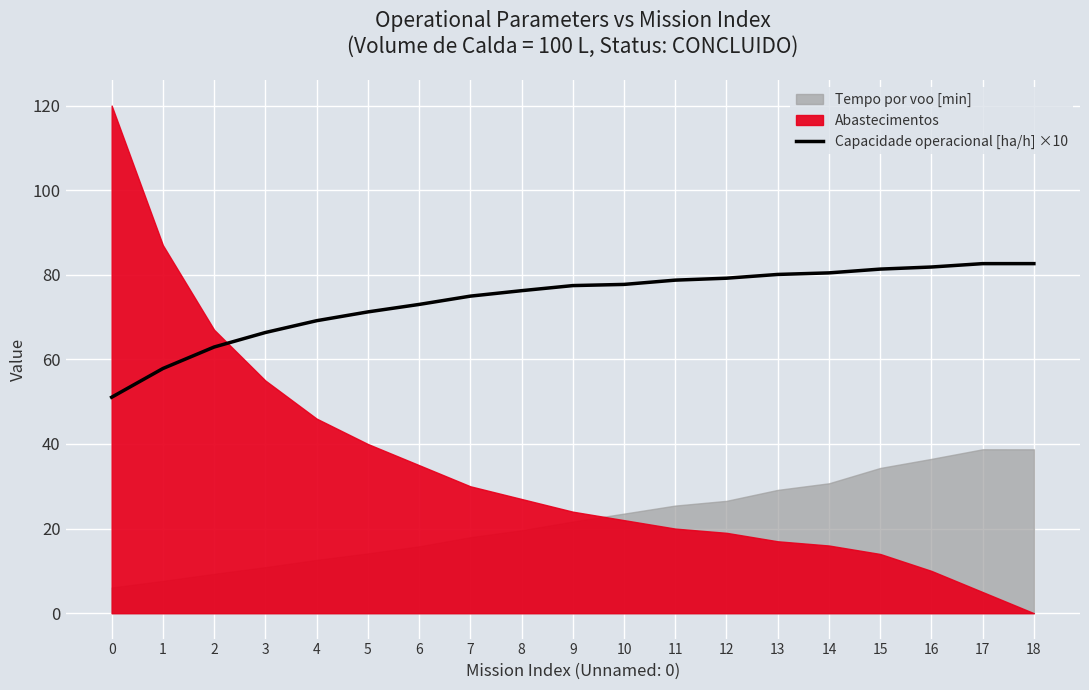

List the labels in order of value, smallest first.

0, 1, 2, 3, 4, 5, 6, 7, 8, 9, 10, 11, 12, 13, 14, 15, 16, 17, 18